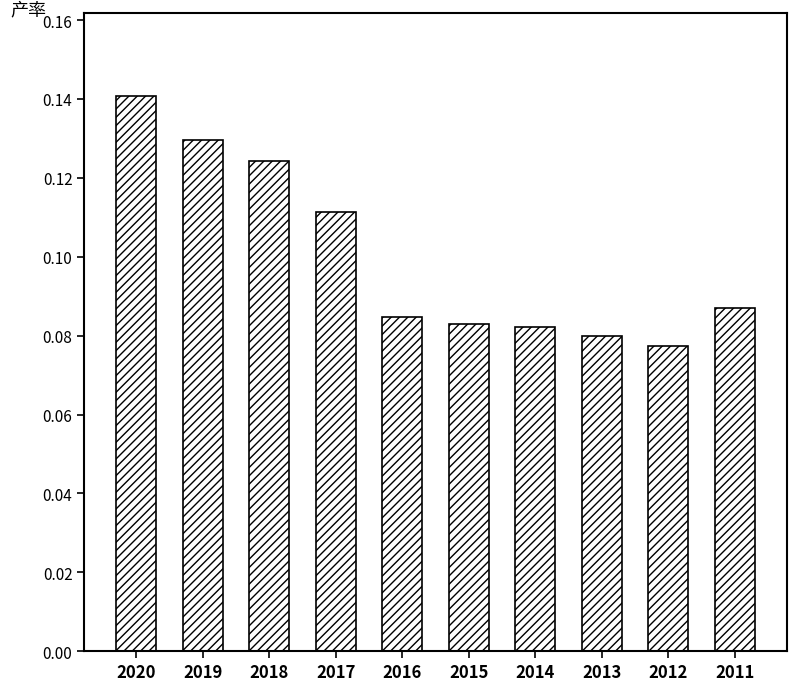

The chart shows a value of 0.2 at 2011. True or false?

False